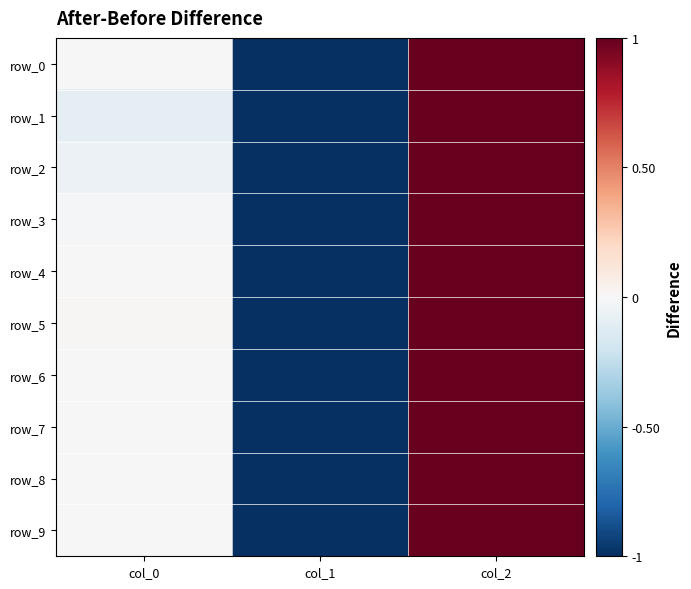

What is the difference between the highest and lowest values at col_0?

0.1